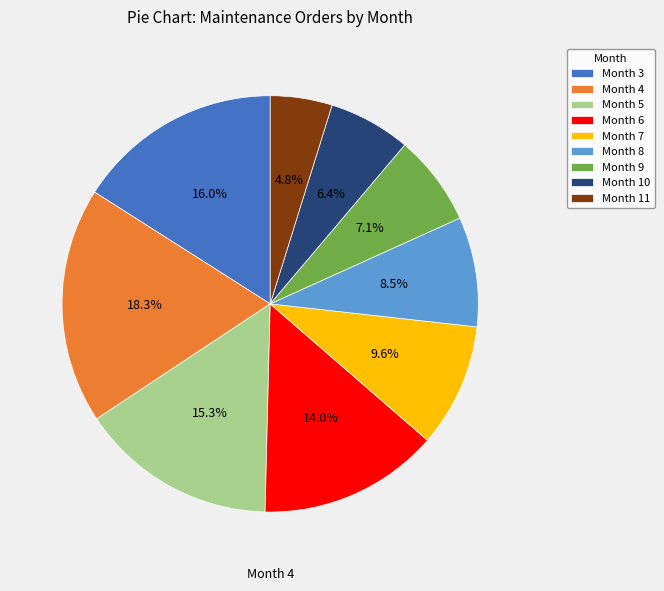

Is there a majority slice in this chart?

No